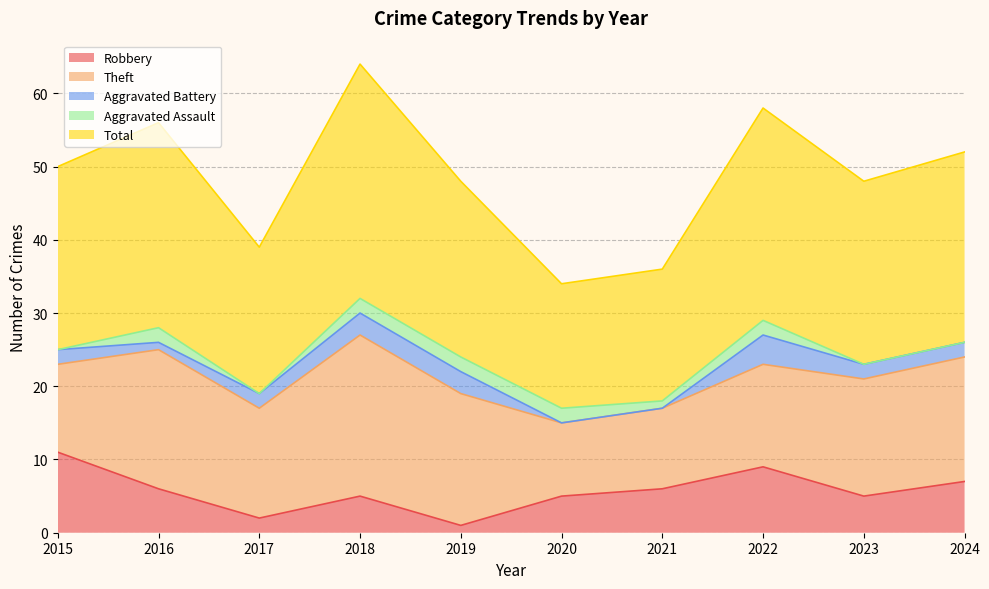

List the series in order of their peak value, highest first.

Total, Theft, Robbery, Aggravated Battery, Aggravated Assault